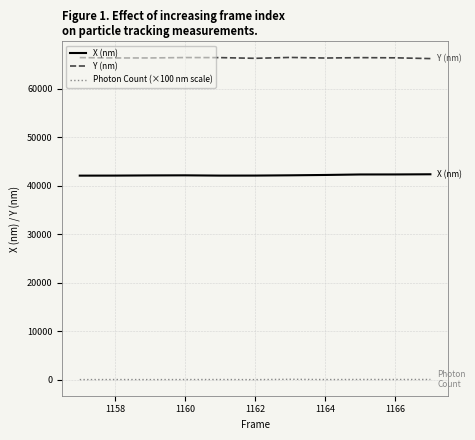

Rank the series by their maximum value, from highest to lowest.

Y (nm), X (nm), Photon Count (×100 nm scale)